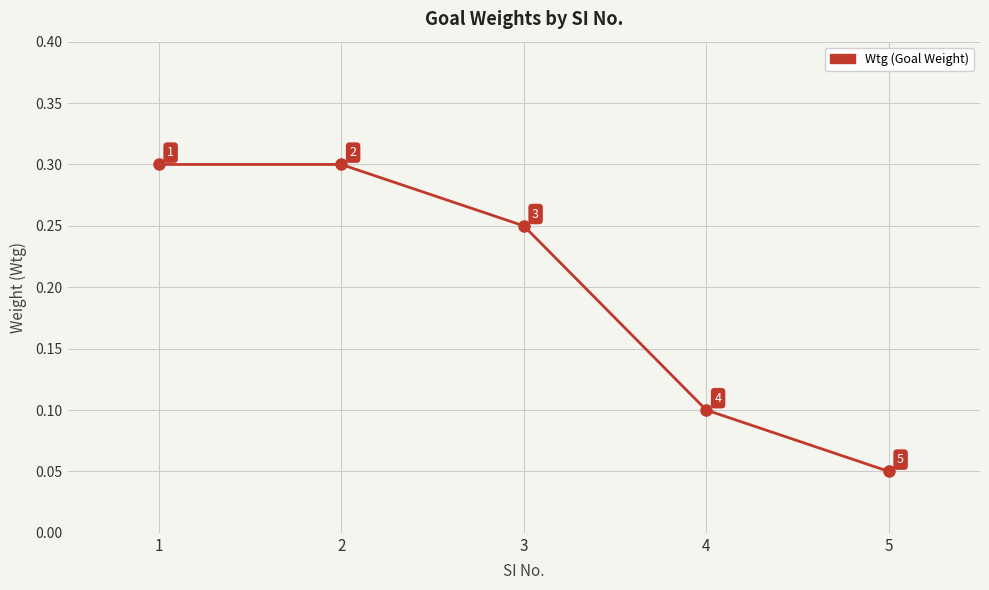

How many distinct data groups are displayed?

1